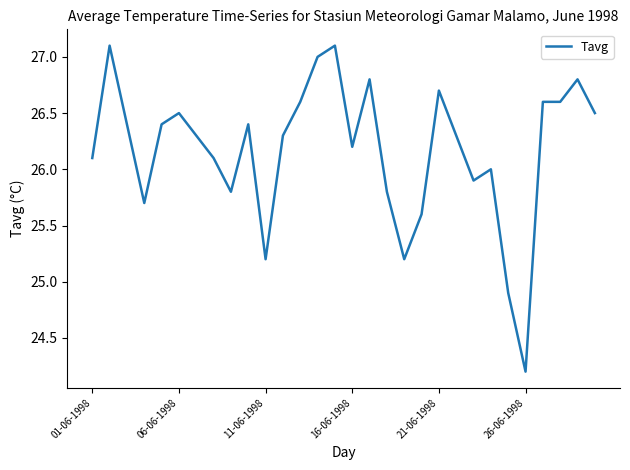

What is the difference between the maximum and minimum values?

2.9